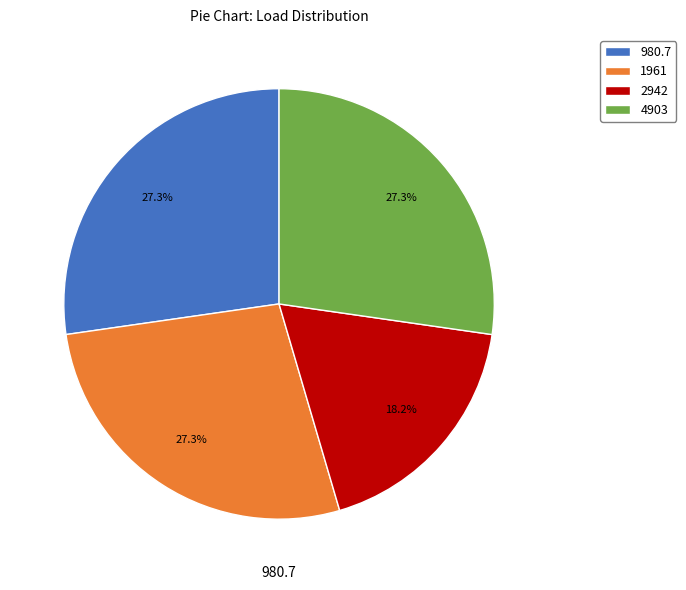

Is 980.7 the majority of the pie?

No